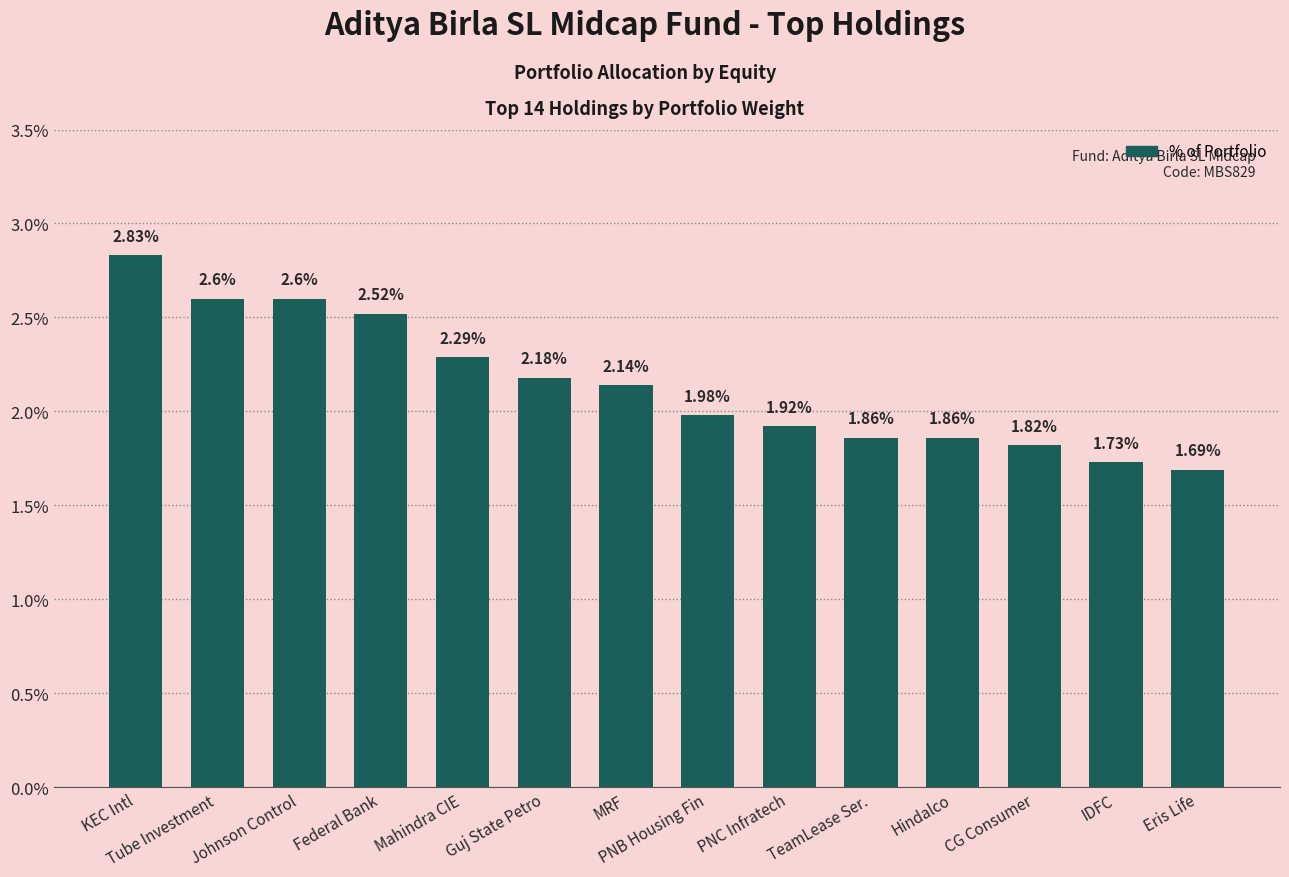

What is the label of the 1st bar from the right?

Eris Life